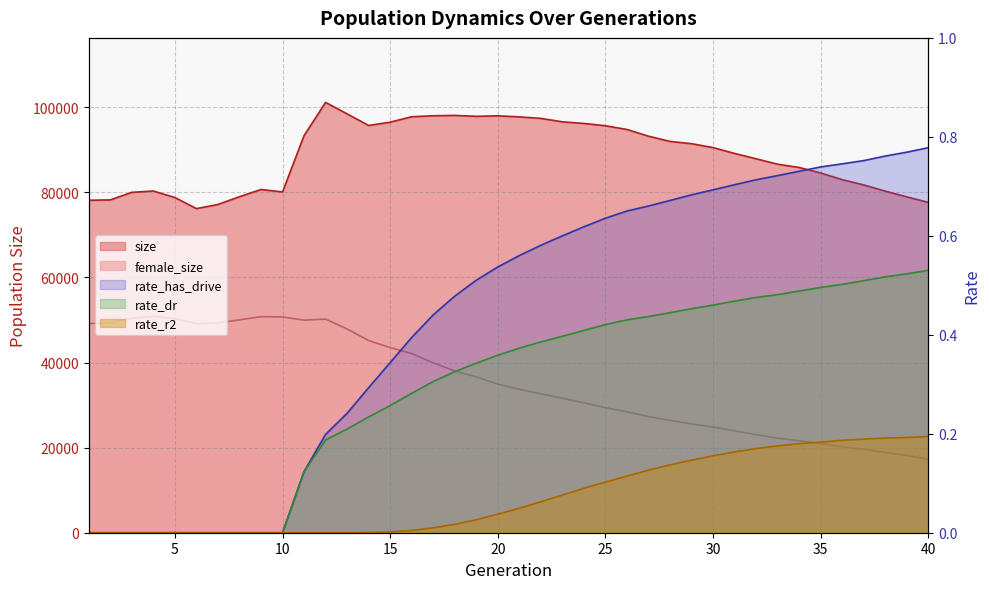

Which series has the widest spread of values?

female_size